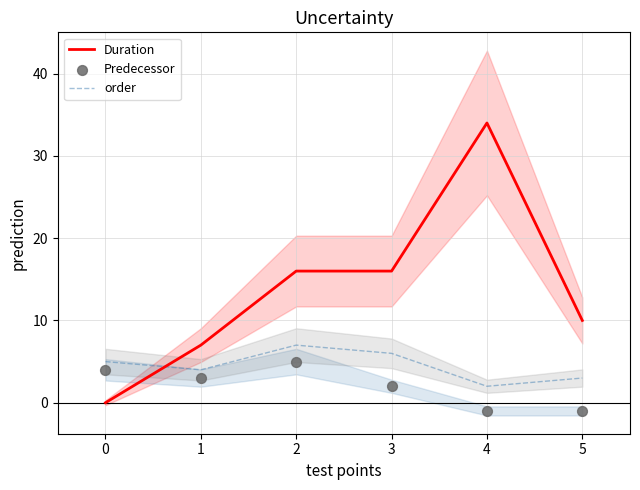

How many intersections are there between Duration and order?

1